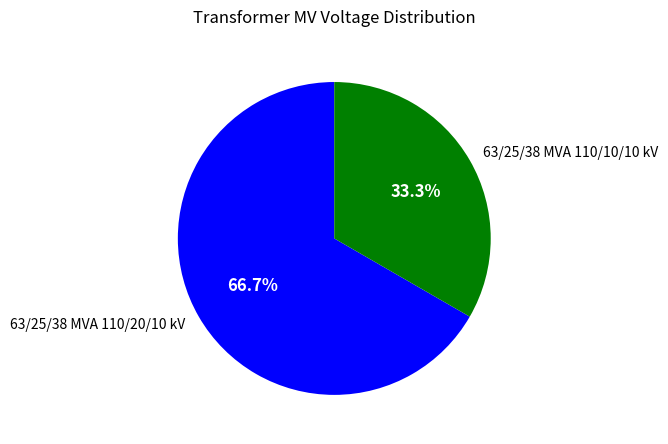

True or false: 63/25/38 MVA 110/10/10 kV accounts for 33% of the total.

True